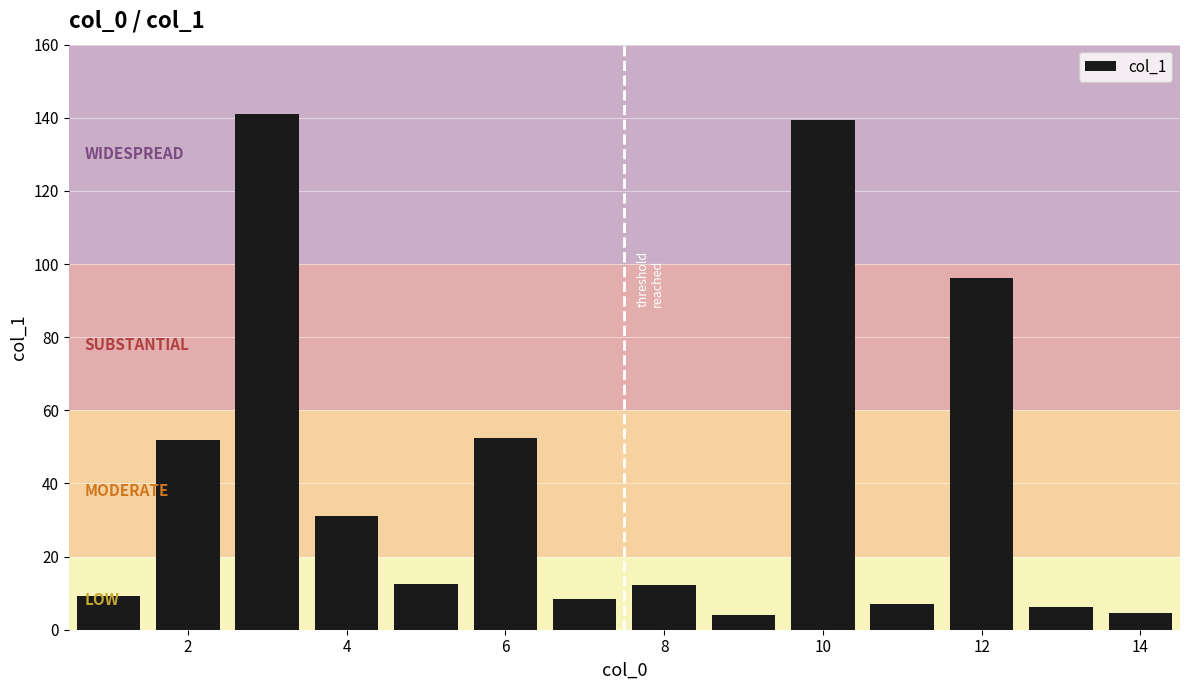

Does the chart contain any negative values?

No